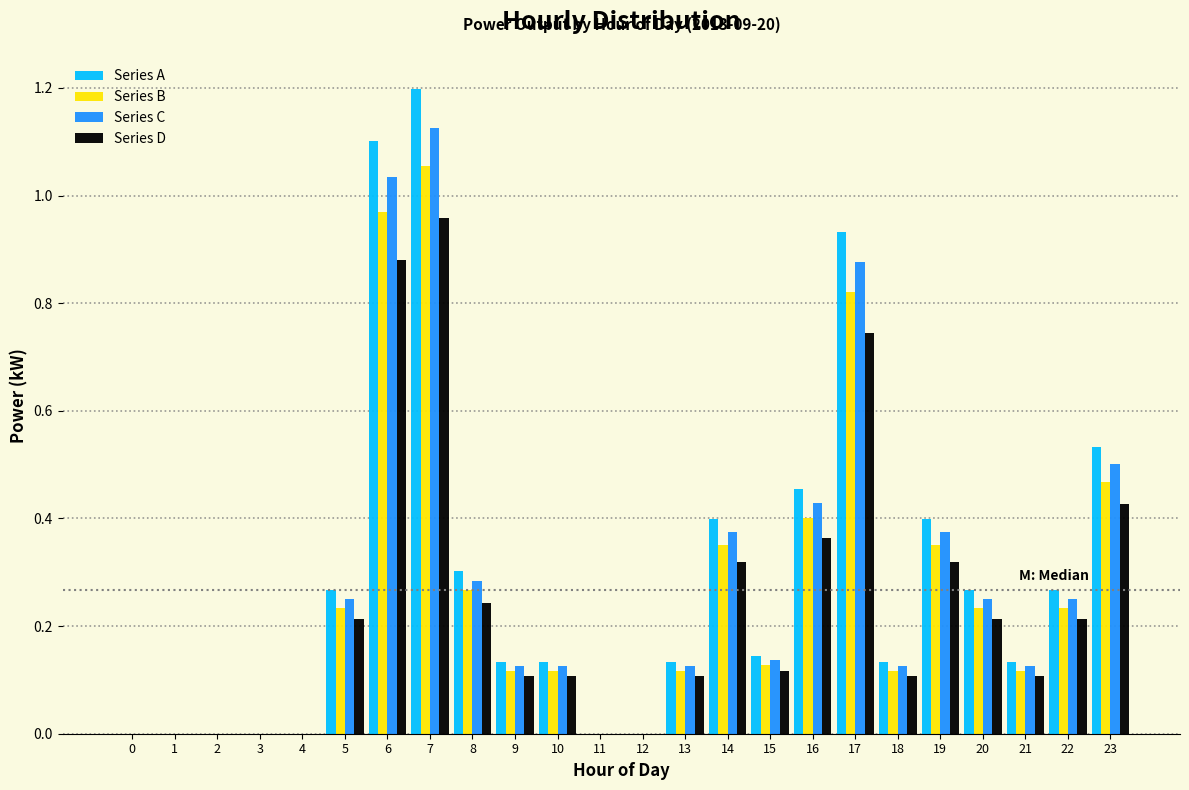

At which category is the sum across all series the highest?

7